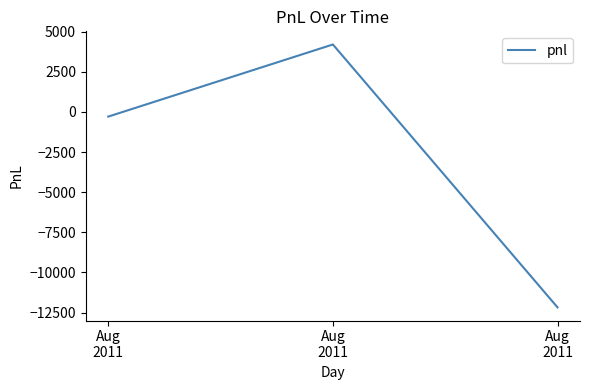

Which category has the lowest value across all series?

Aug
2011